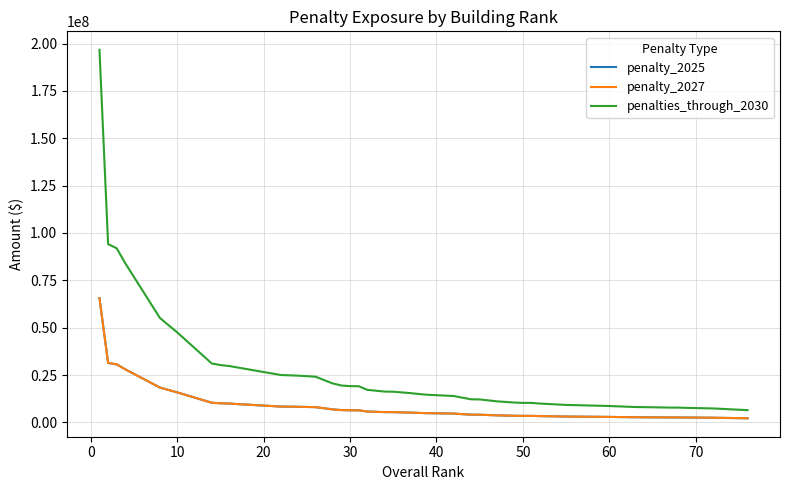

What is the difference between the maximum and minimum values in the penalty_2027 series?

63422114